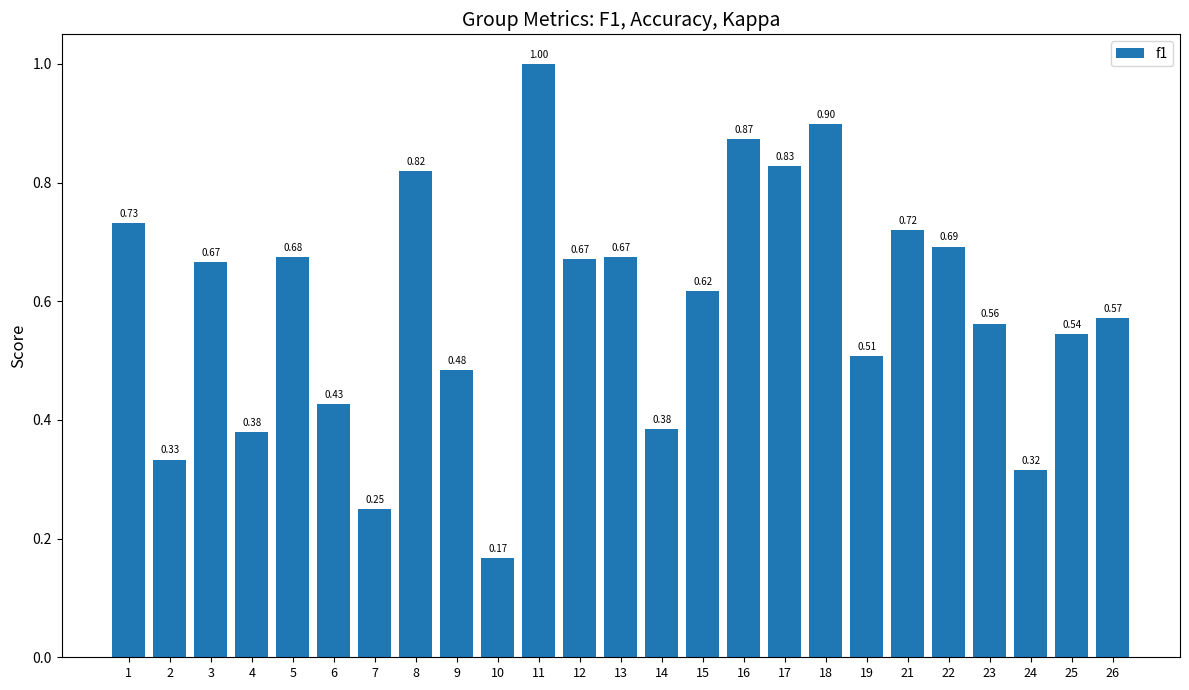

What is the sum of all values?

14.8